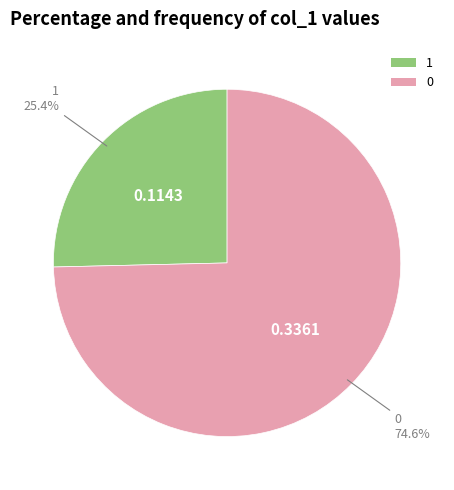

Is the sum of 0 and 1 greater than half?

Yes